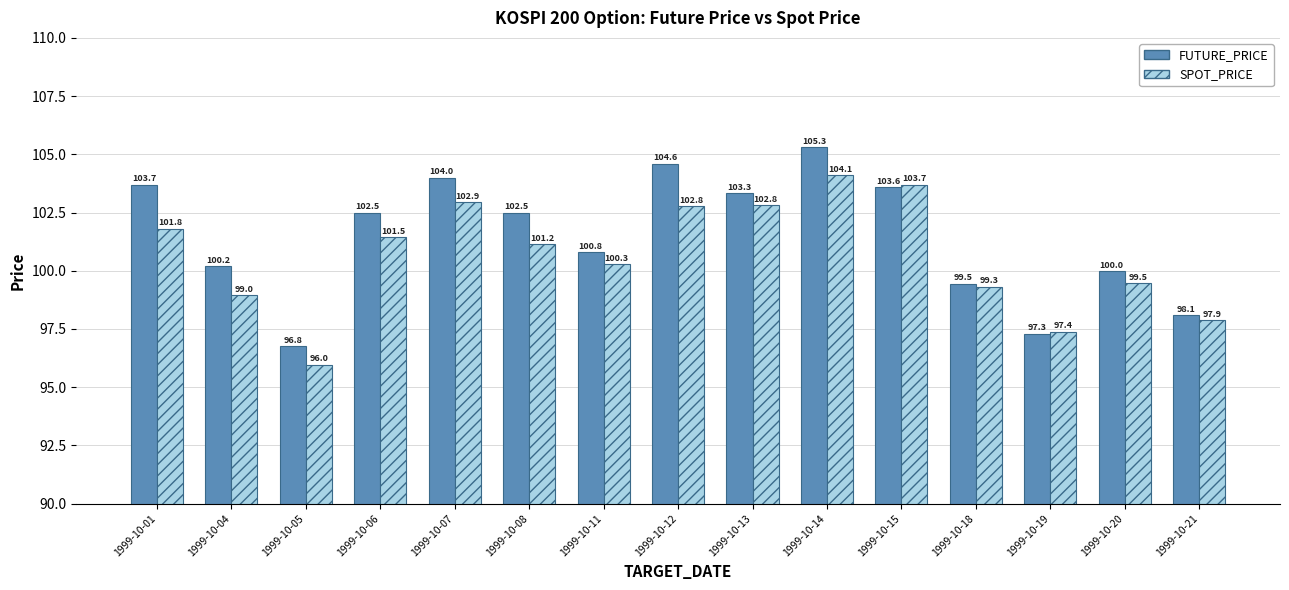

What is the approximate value of SPOT_PRICE at 1999-10-19?

97.4